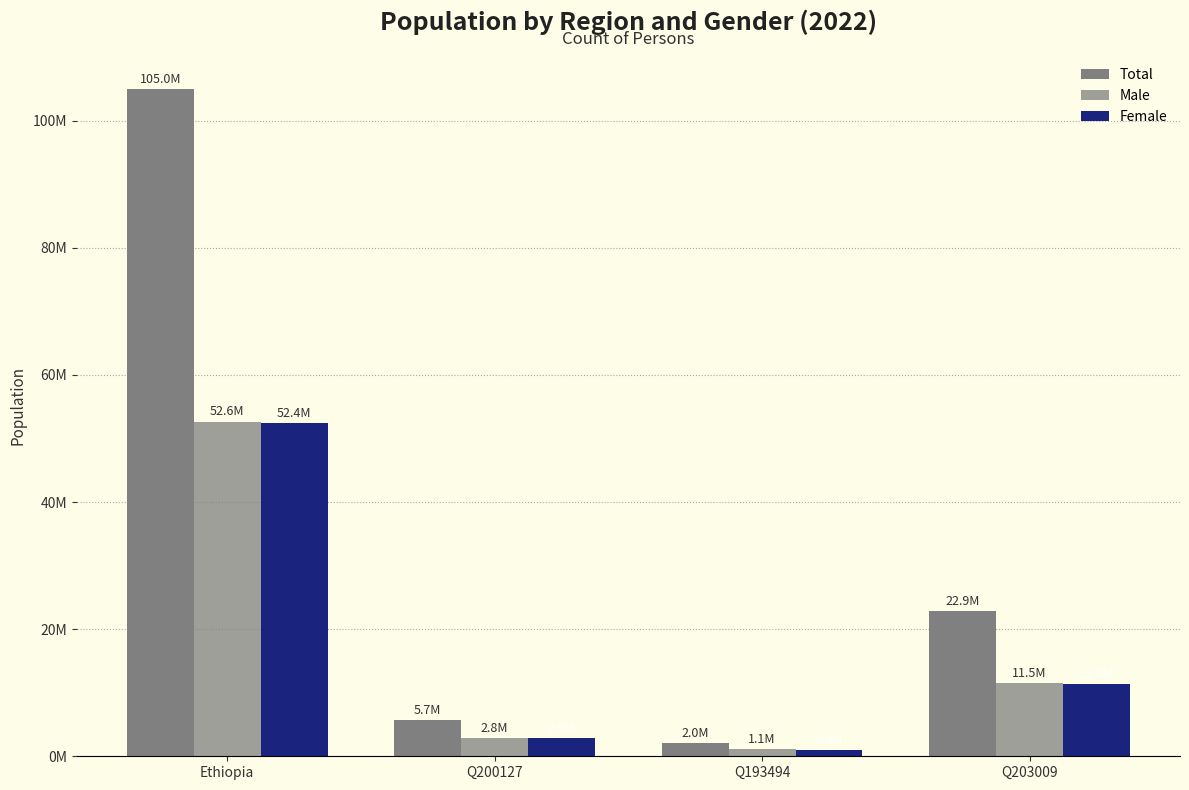

What is the difference between the maximum and minimum values in the Female series?

51448996